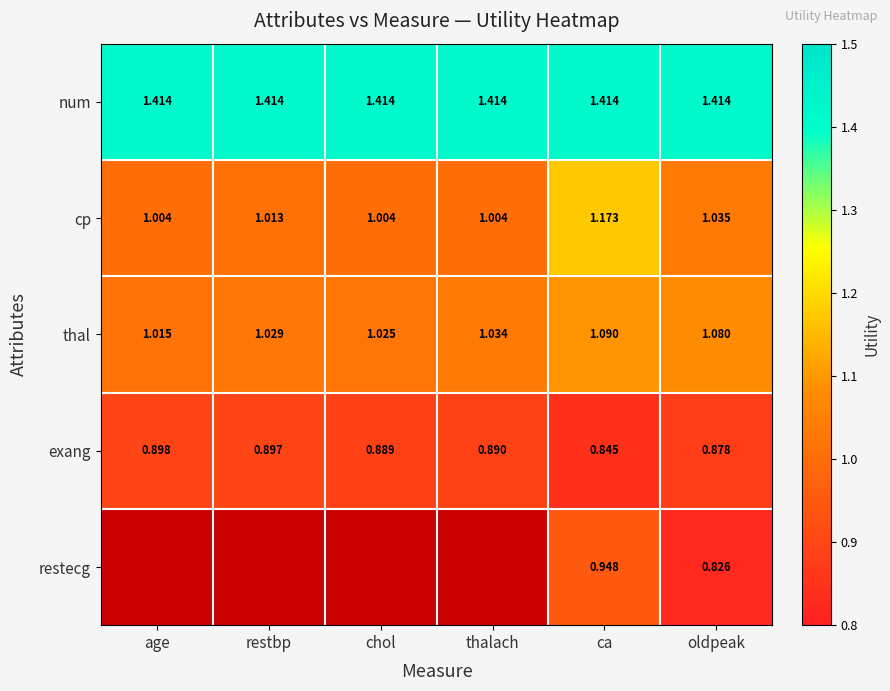

True or false: num has a value of 2.4 at oldpeak.

False